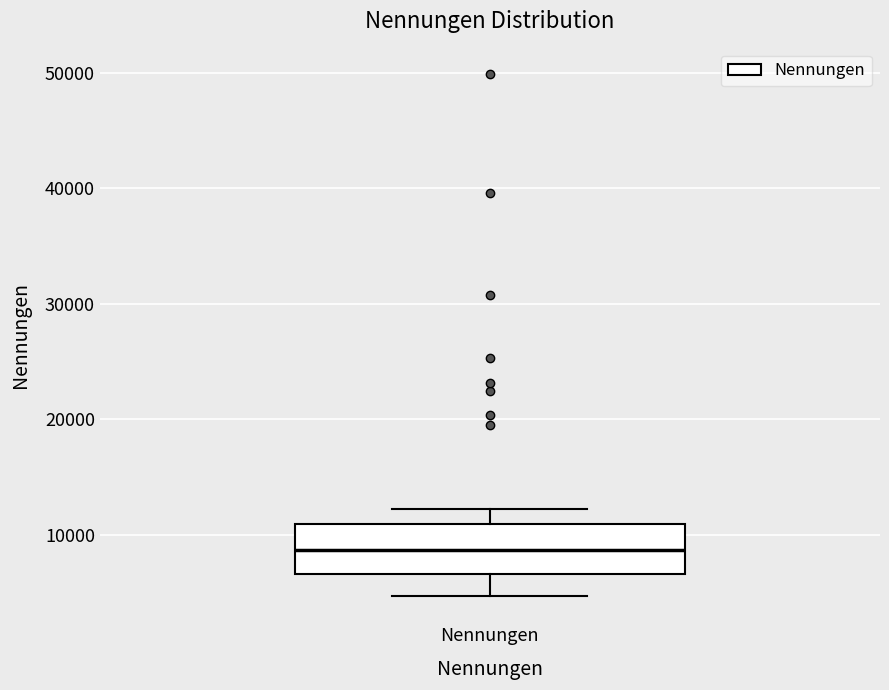

Transcribe this box plot: give where the median line is, the range the box spans, and where the two whiskers end, as read against the y-axis. The values are not printed on the chart, so give them approximately, as read against the axis.

median 9000, box 7000 to 11000, whiskers 5000 to 12000